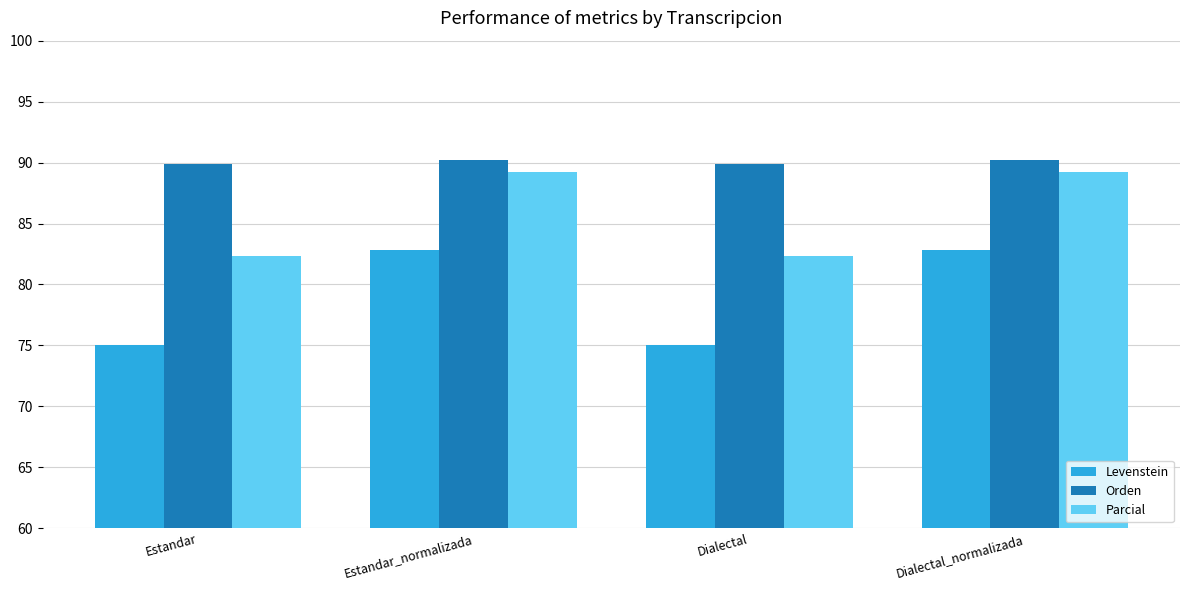

Which series has the widest spread of values?

Levenstein